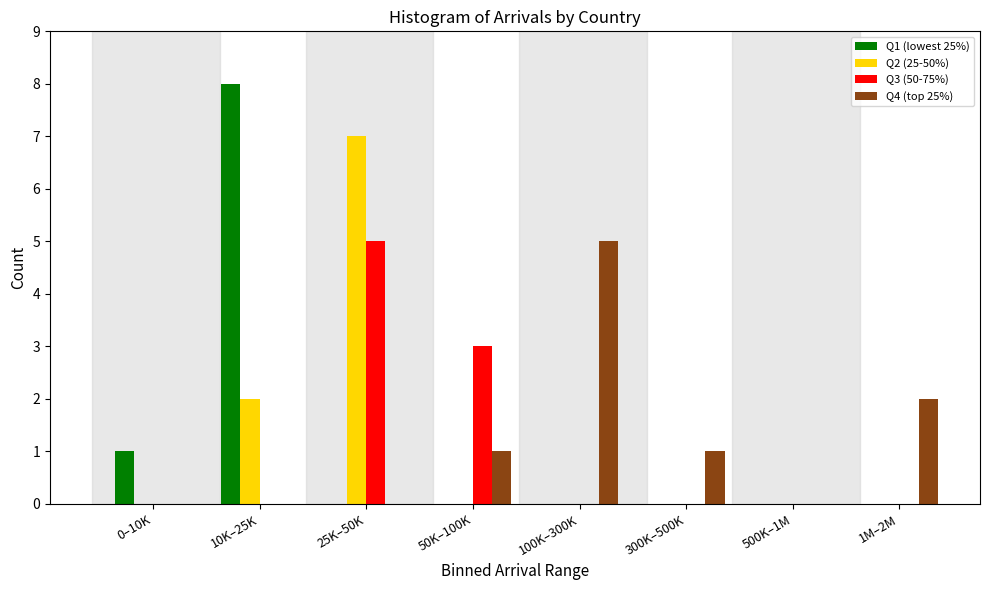

What is the greatest value displayed?

8